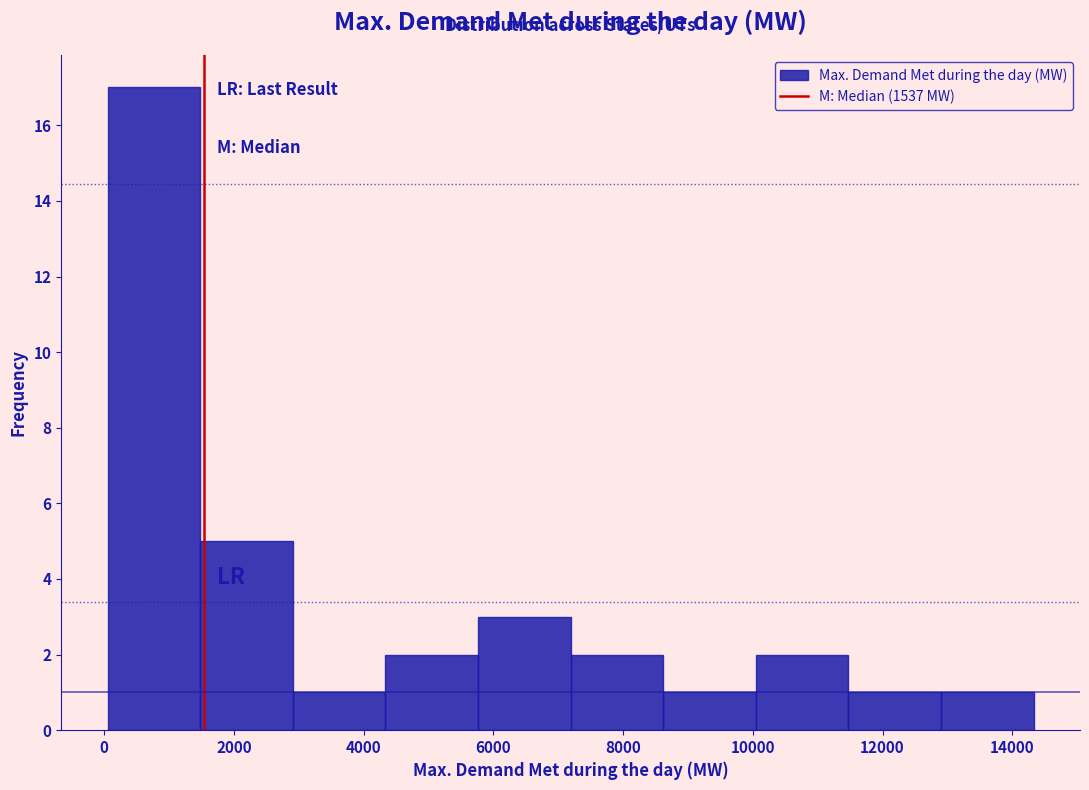

Reading left to right, transcribe this chart: for each bar, give the range it covers on the x-axis and its height. Neither the bar edges nor the heights are printed on the chart, so give them approximately, as read against the axes.

0 to 1400: 17
1400 to 3000: 5
3000 to 4400: 1
4400 to 5800: 2
5800 to 7200: 3
7200 to 8600: 2
8600 to 10000: 1
10000 to 11400: 2
11400 to 13000: 1
13000 to 14400: 1